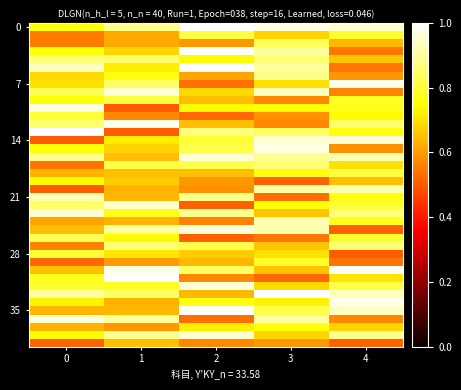

What is the total value across all series at 4?

30.1